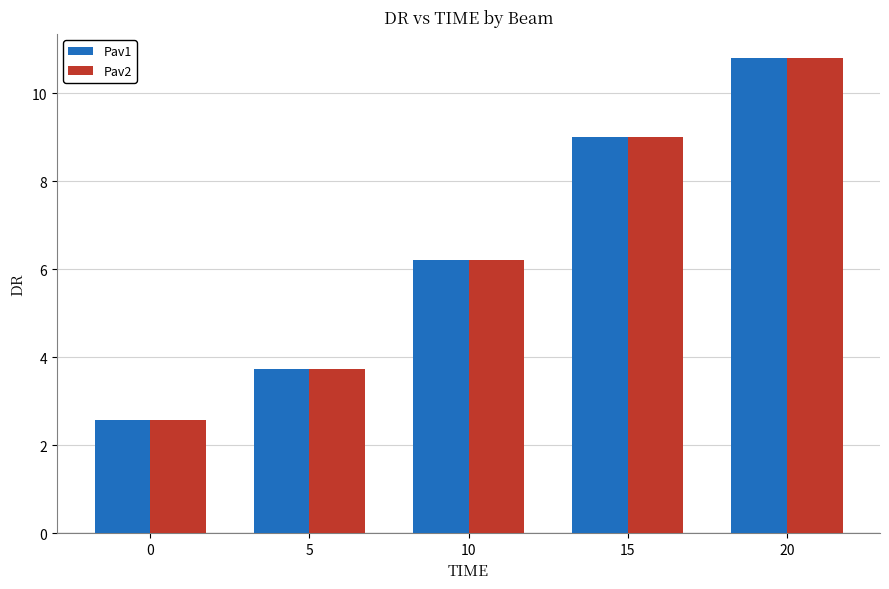

Reading left to right, what are all the values shown in this chart?

Pav1: 0=2.6	5=3.7	10=6.2	15=9.0	20=10.8
Pav2: 0=2.6	5=3.7	10=6.2	15=9.0	20=10.8